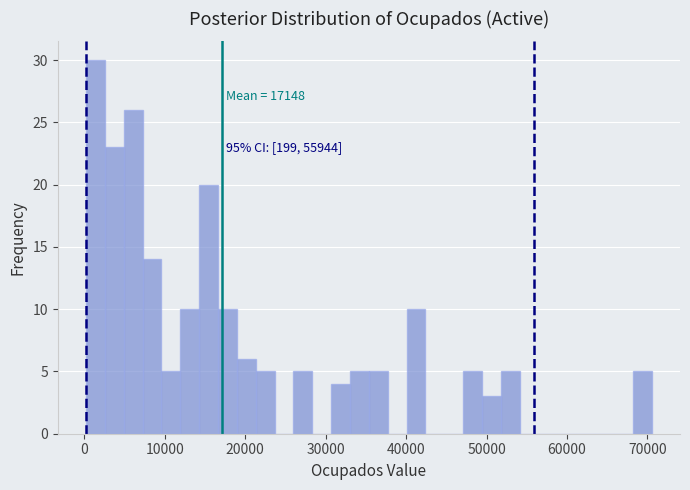

Read against the x-axis, roughly where is the centre of the tallest bar?

1000